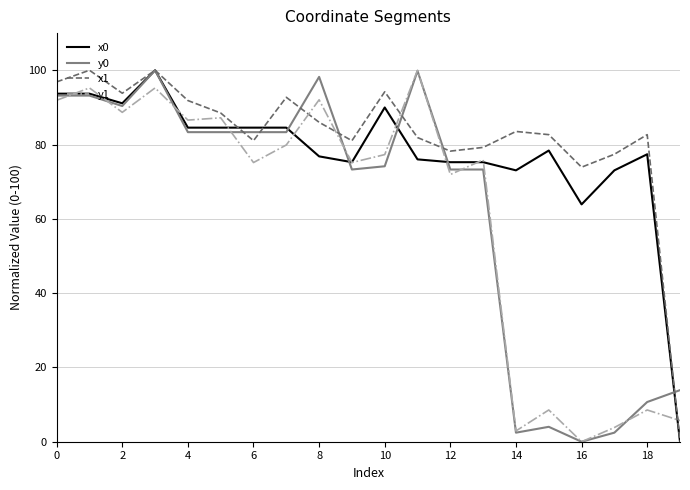

What is the difference between the second highest and minimum values in the y1 series?

95.2